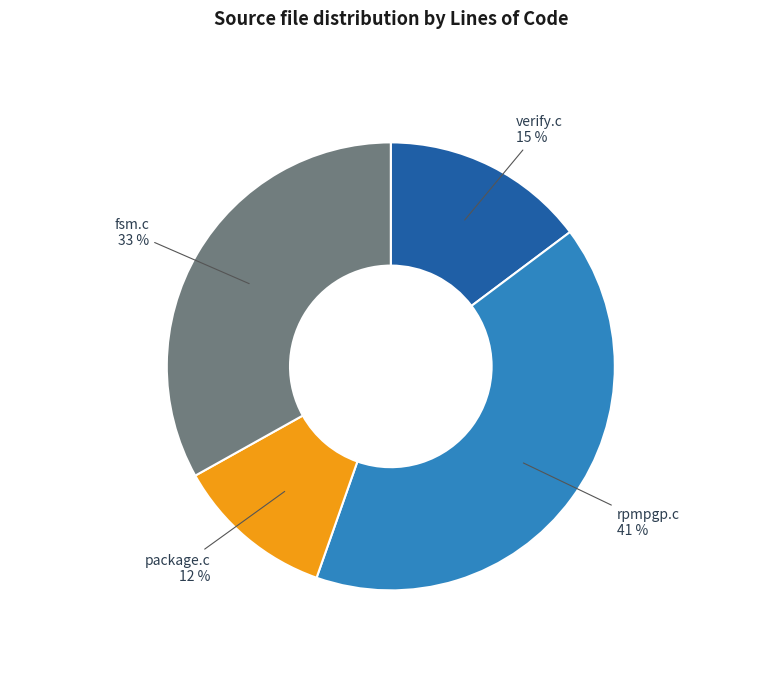

Approximately how many times larger is the value at verify.c compared to rpmpgp.c?

0.4